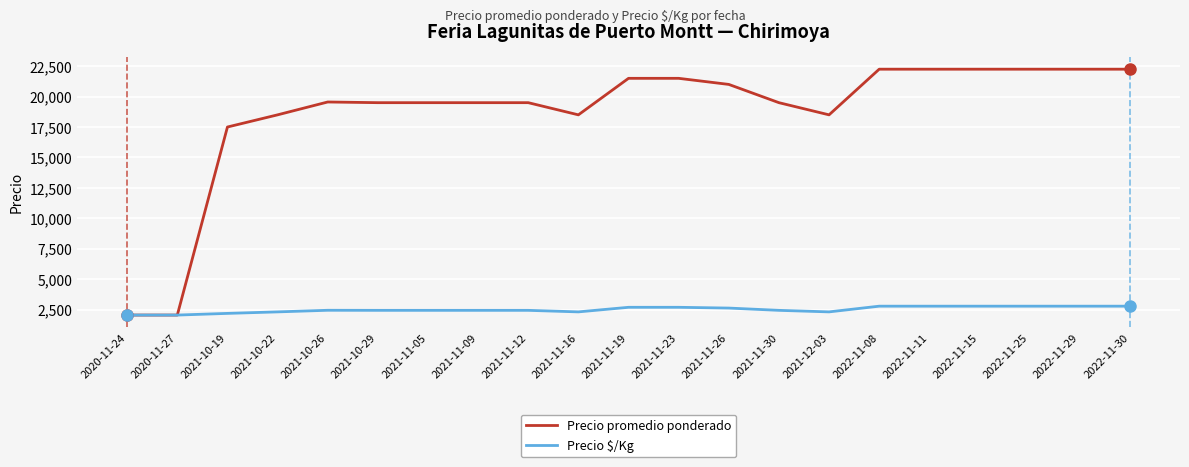

What are all the series names shown in the legend?

Precio promedio ponderado, Precio $/Kg